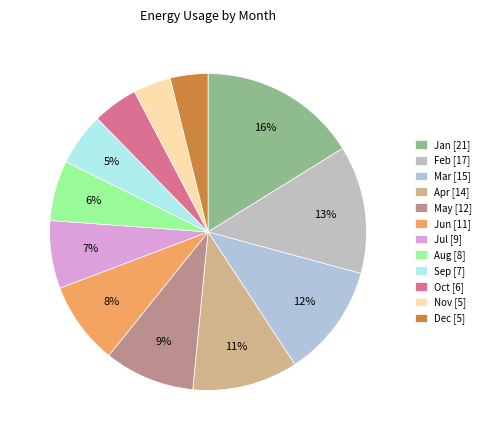

What percentage is the Feb slice, to the nearest percent?

13%